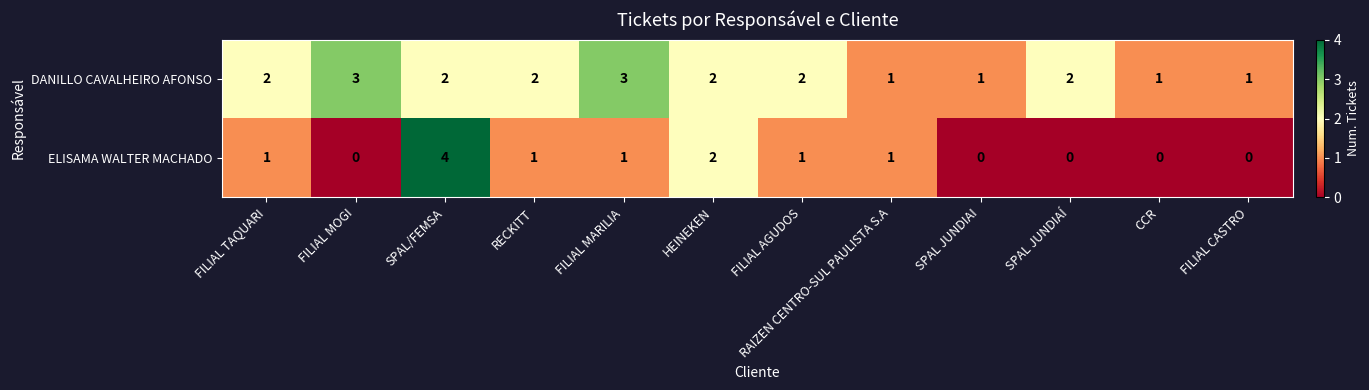

At which label is ELISAMA WALTER MACHADO closest to 2?

HEINEKEN